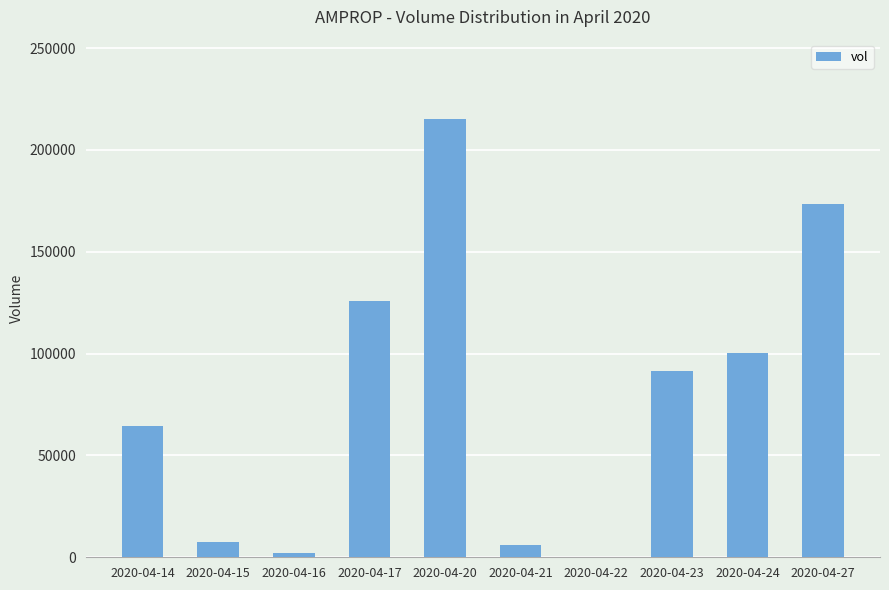

What is the average value?

78630